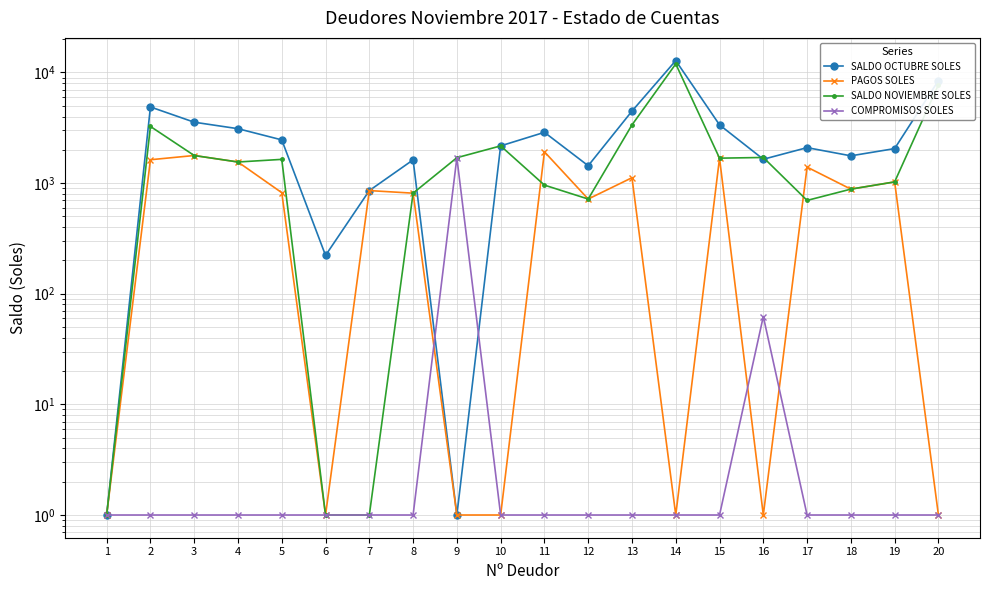

Which series has the largest range (max minus min)?

SALDO OCTUBRE SOLES